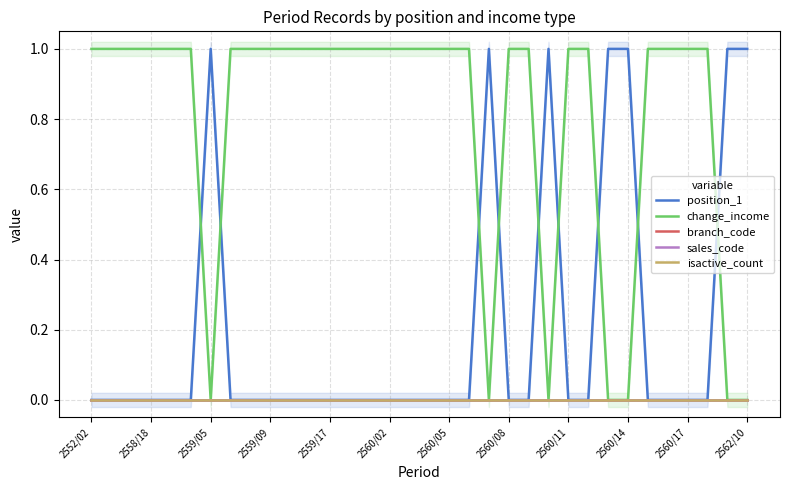

What are all the series names shown in the legend?

position_1, change_income, branch_code, sales_code, isactive_count